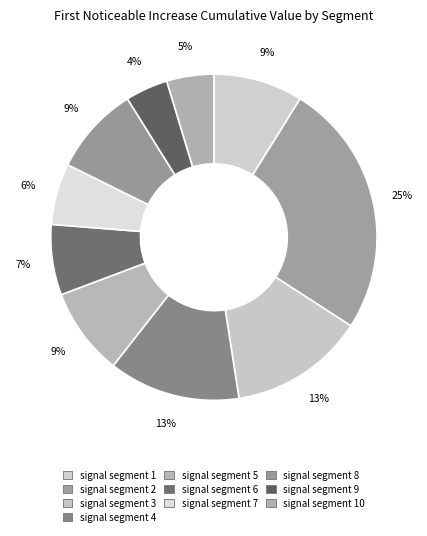

Is there any slice that represents more than half of the pie?

No